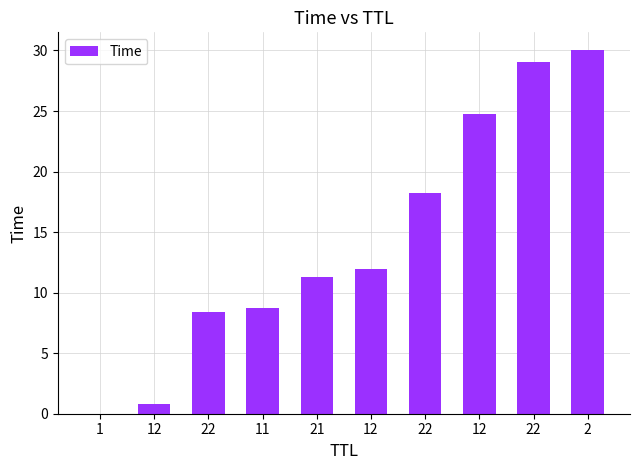

What is the label of the 2nd bar from the right?

22